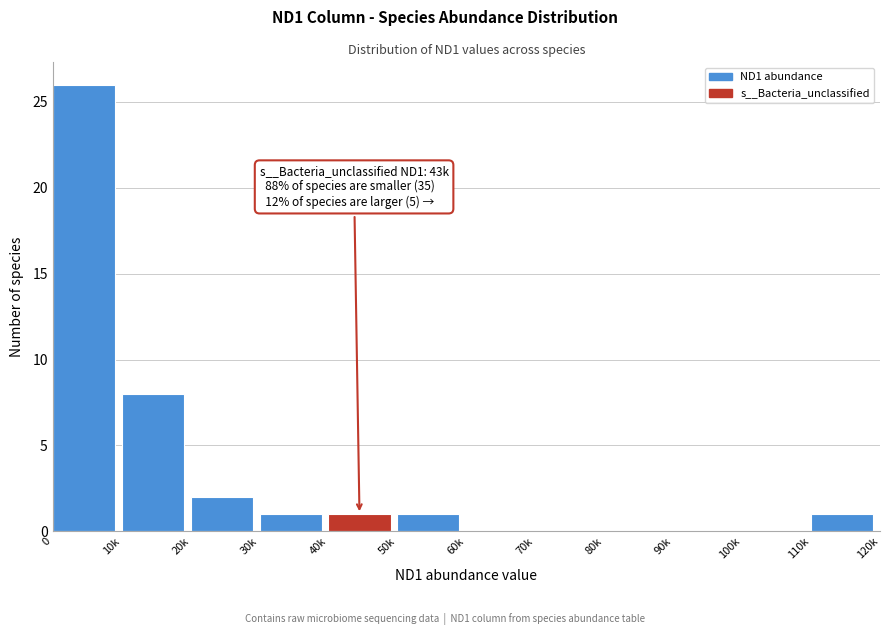

Reading right to left, extract all data points from this chart.

110k=1	100k=0	90k=0	80k=0	70k=0	60k=0	50k=1	40k=1	30k=1	20k=2	10k=8	0=26